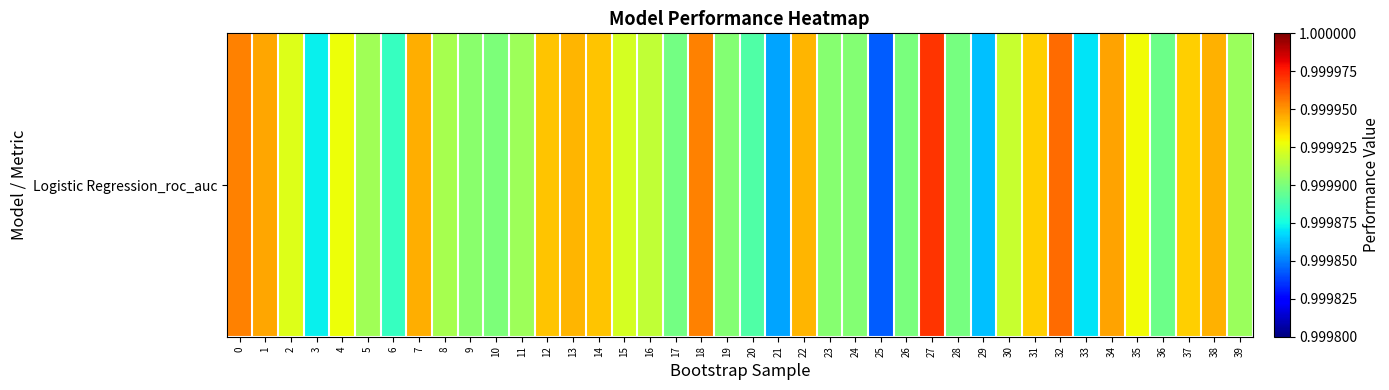

What value does the data have at 19?

1.0